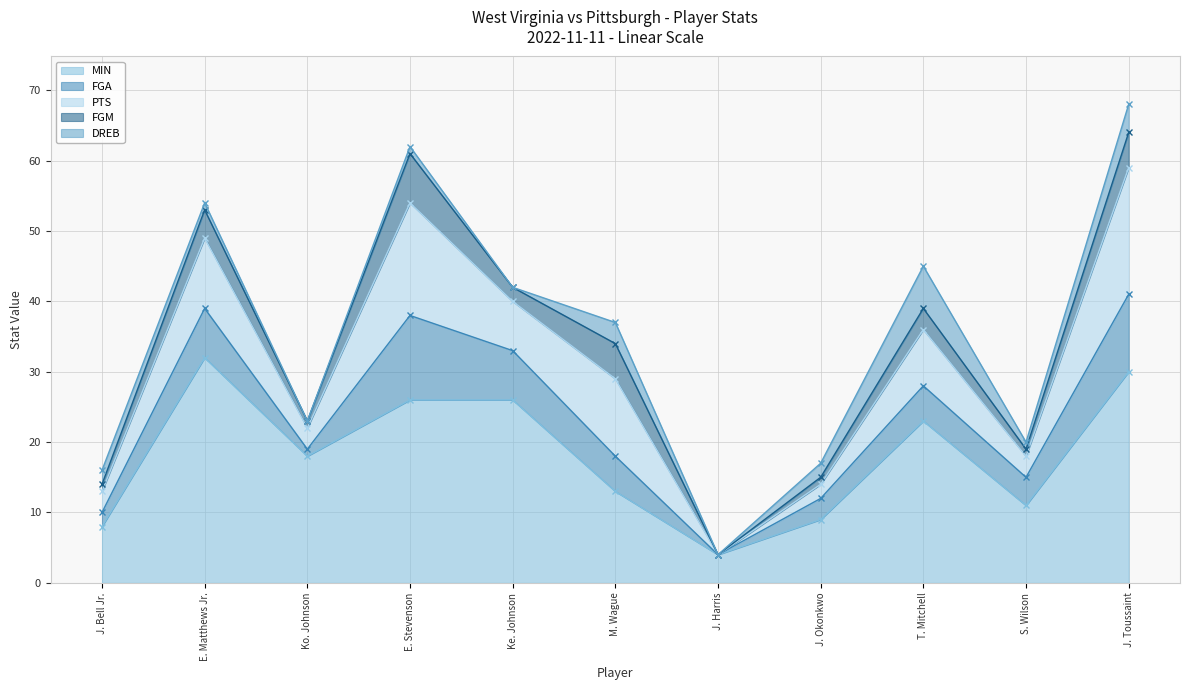

Which series has the largest total across all categories?

MIN